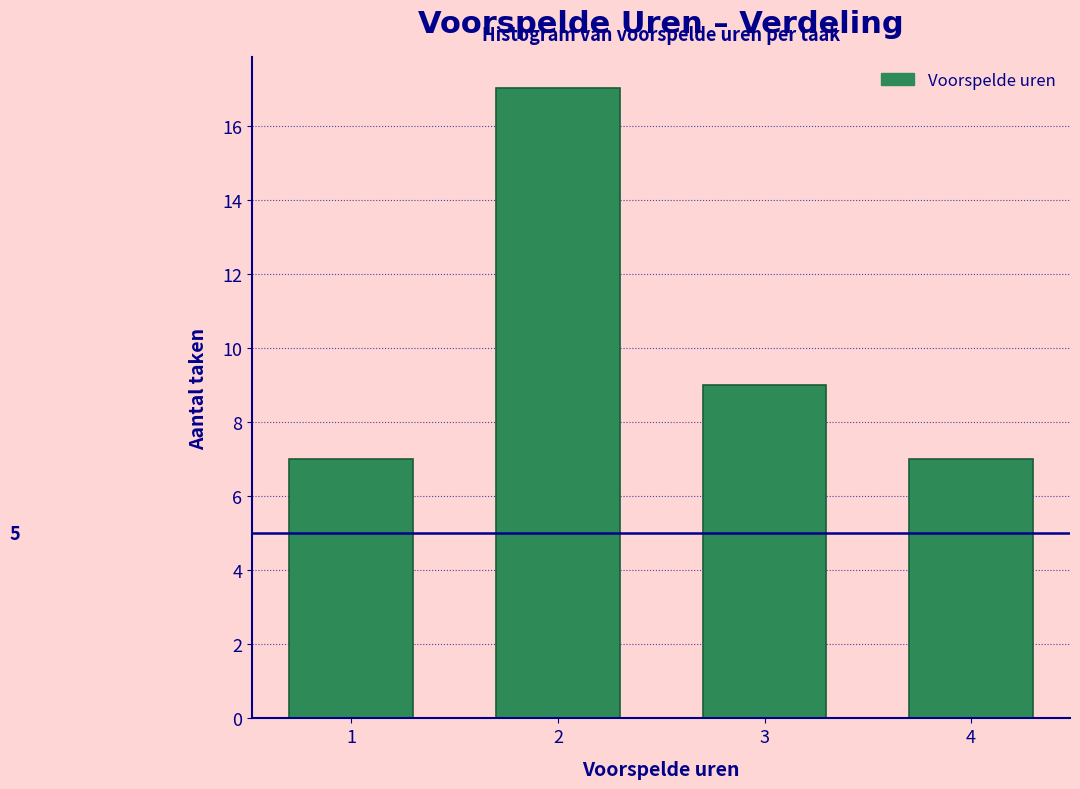

Reading left to right, transcribe all the data shown in this chart.

1=7	2=17	3=9	4=7